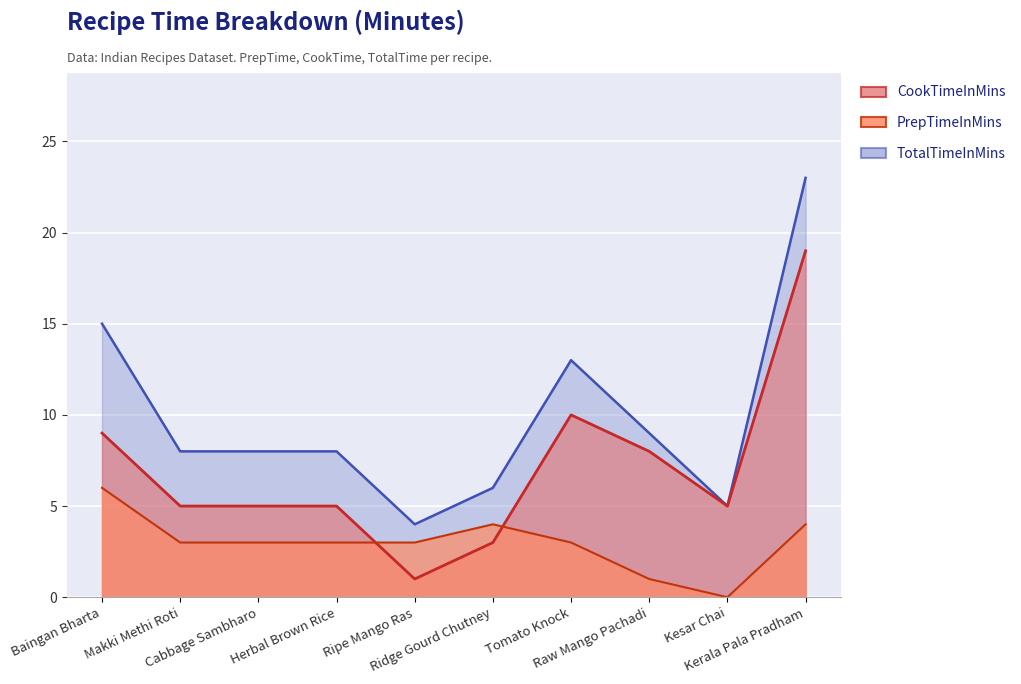

What position from the right is Ridge Gourd Chutney?

5